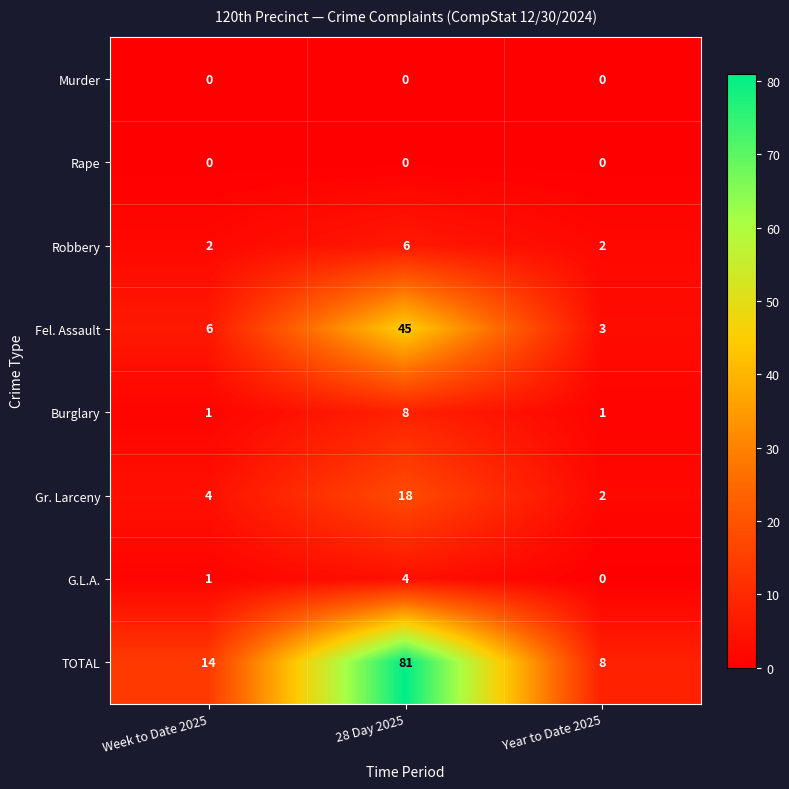

What is the average value of the Gr. Larceny series?

8